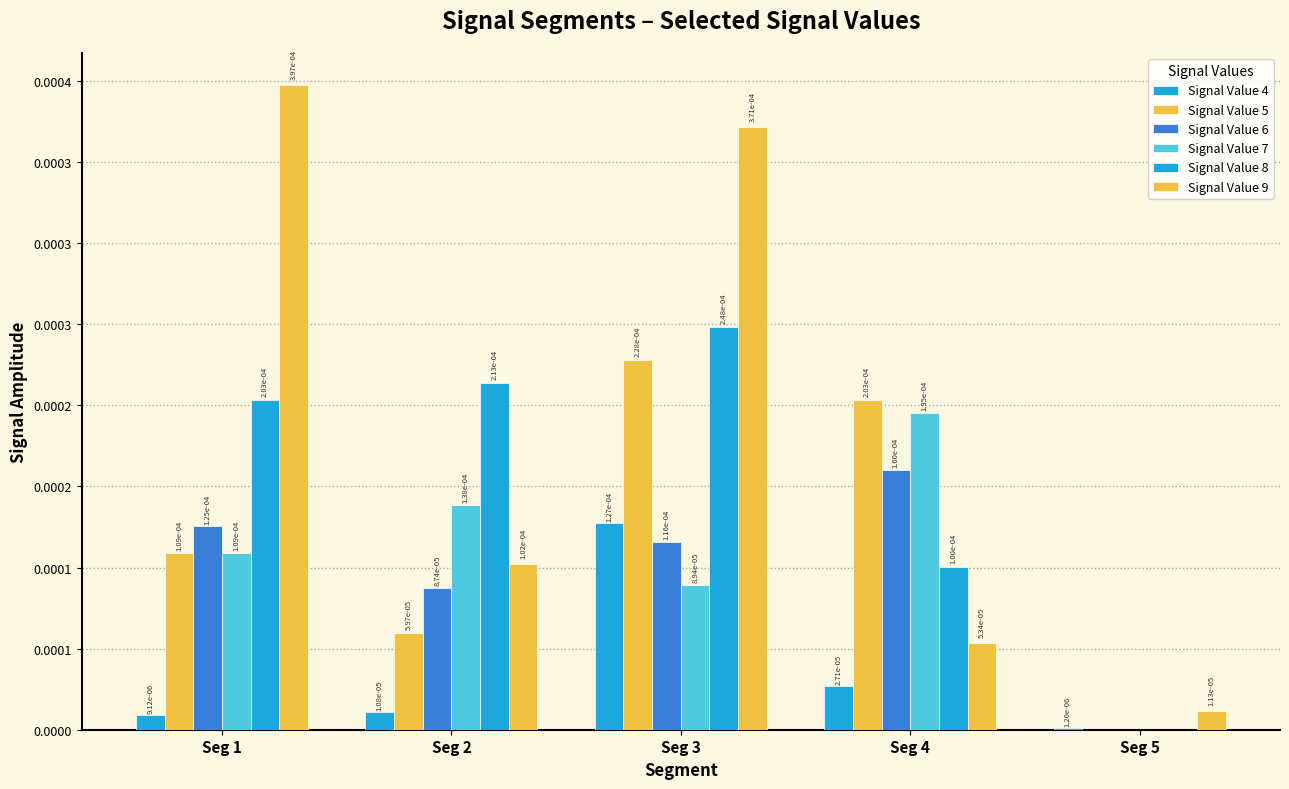

Count the Signal Value 8 values in the range 0 to 1.

5